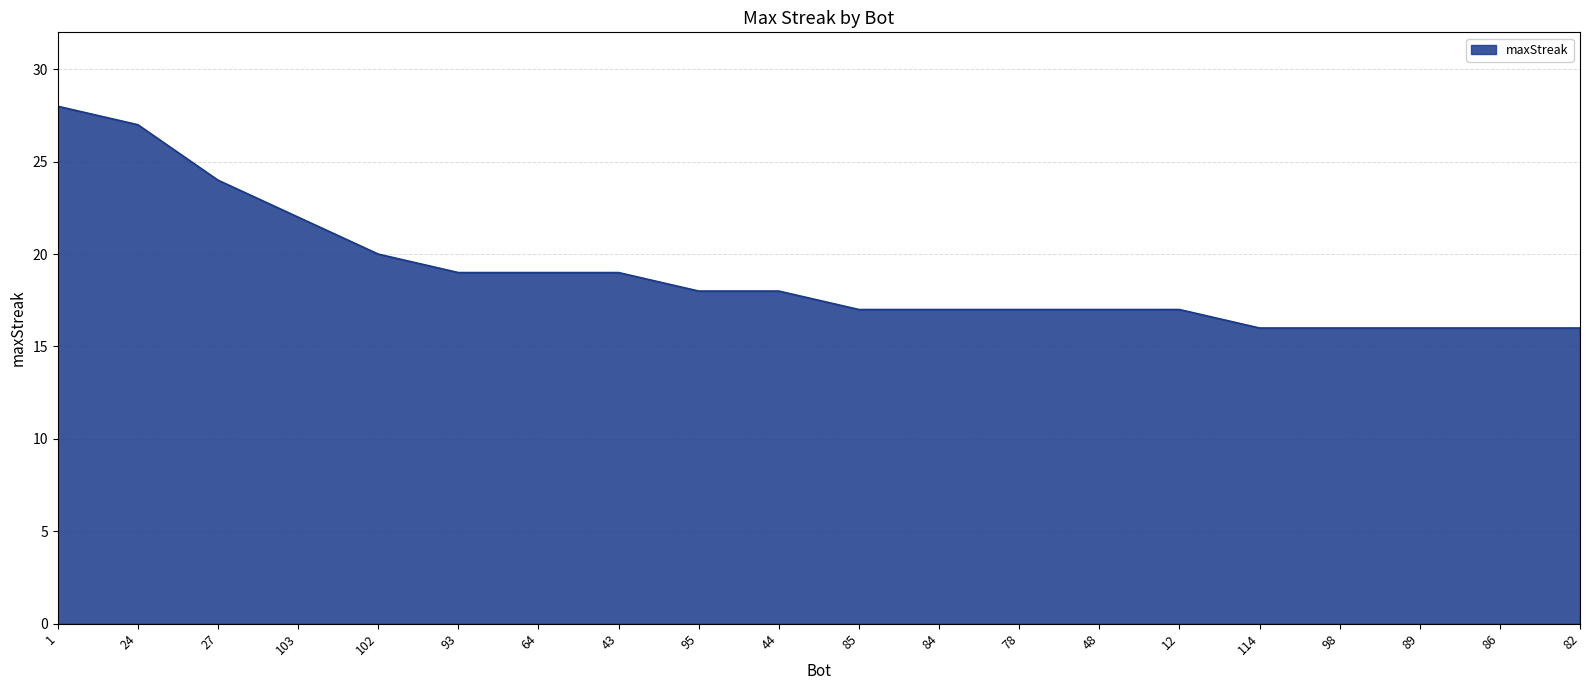

What value does the data have at 24, to the nearest 5?

25